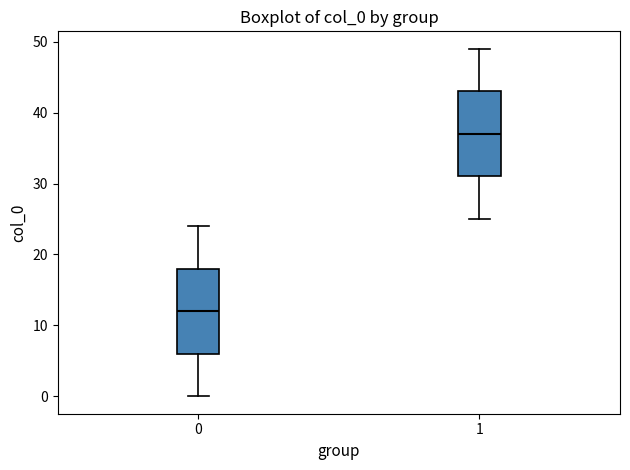

Which box's median line is the highest?

1